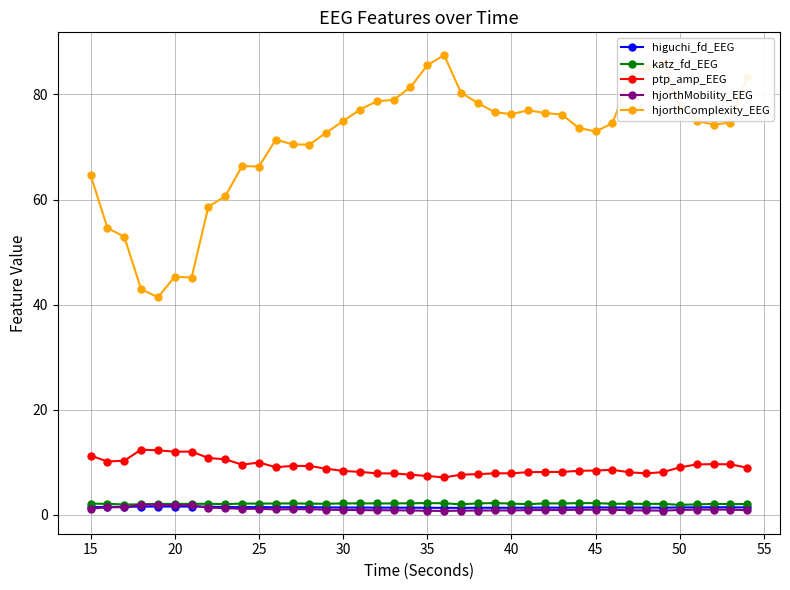

What is the value of the ptp_amp_EEG point at the 5th from the left?

12.2